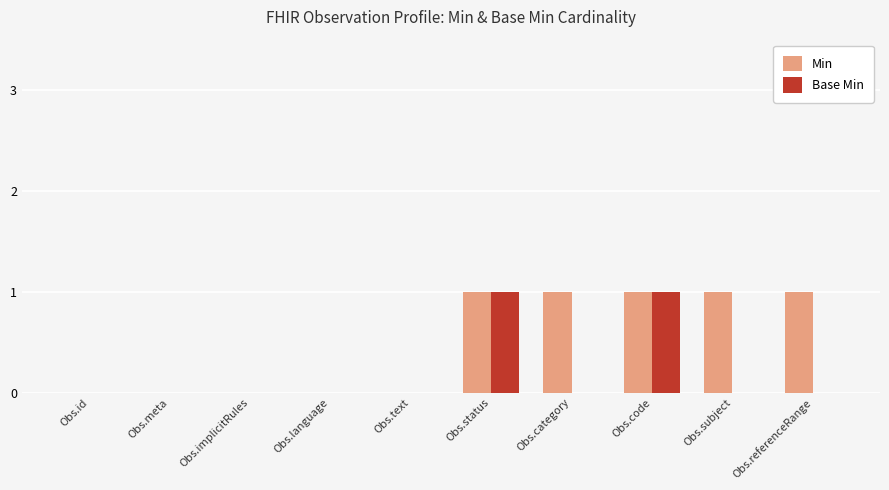

Count the number of data series in this chart.

2